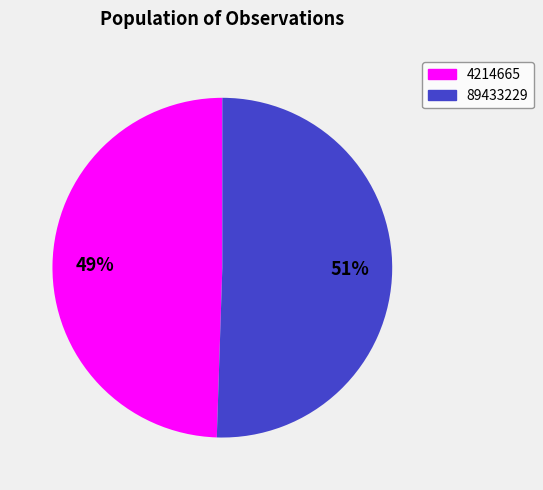

Rank the categories by value from lowest to highest.

4214665, 89433229